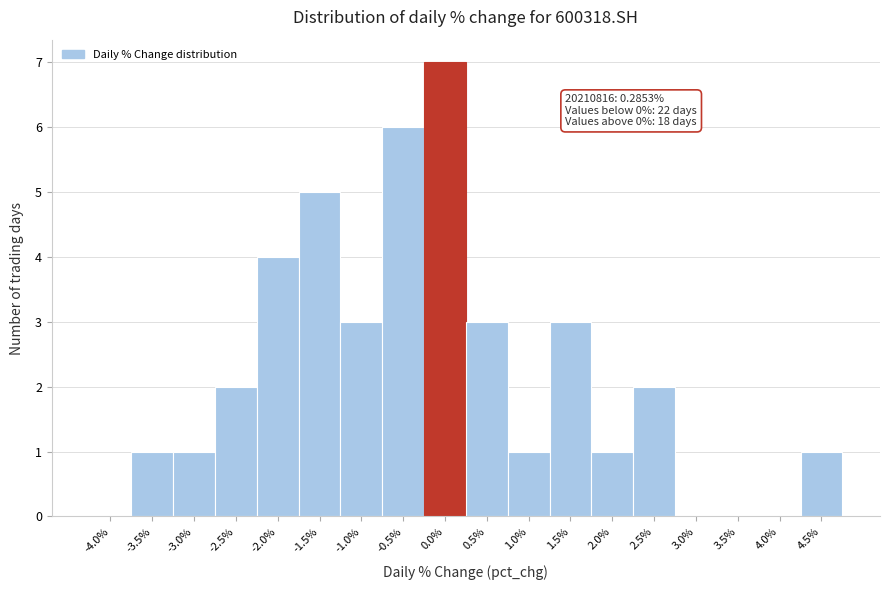

Reading right to left, list all the values displayed in this chart.

4.5%=1	4.0%=0	3.5%=0	3.0%=0	2.5%=2	2.0%=1	1.5%=3	1.0%=1	0.5%=3	0.0%=7	-0.5%=6	-1.0%=3	-1.5%=5	-2.0%=4	-2.5%=2	-3.0%=1	-3.5%=1	-4.0%=0